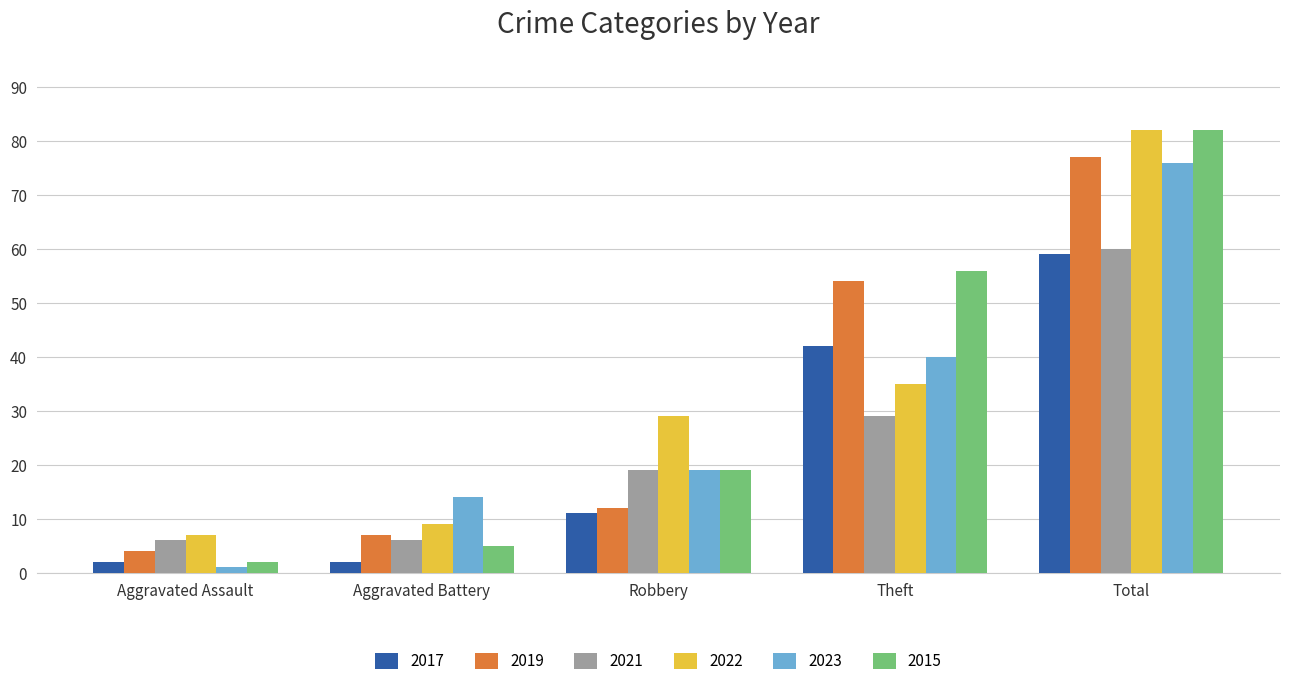

Which series changed the most between Aggravated Battery and Total?

2015